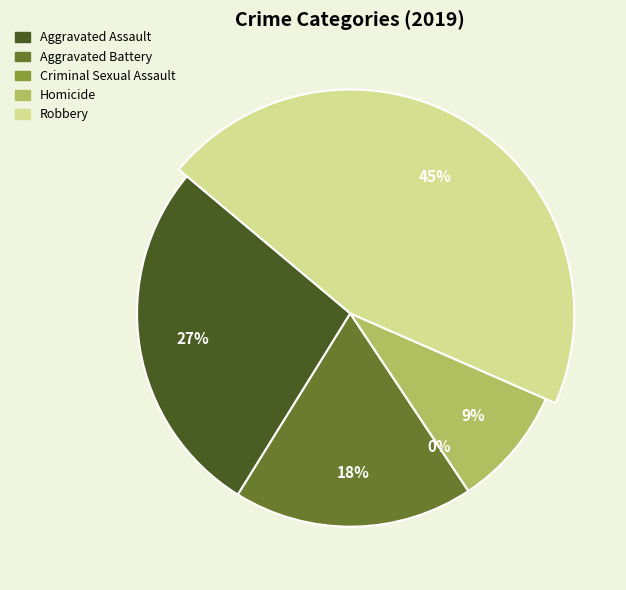

Does Robbery represent more than half of the total?

No